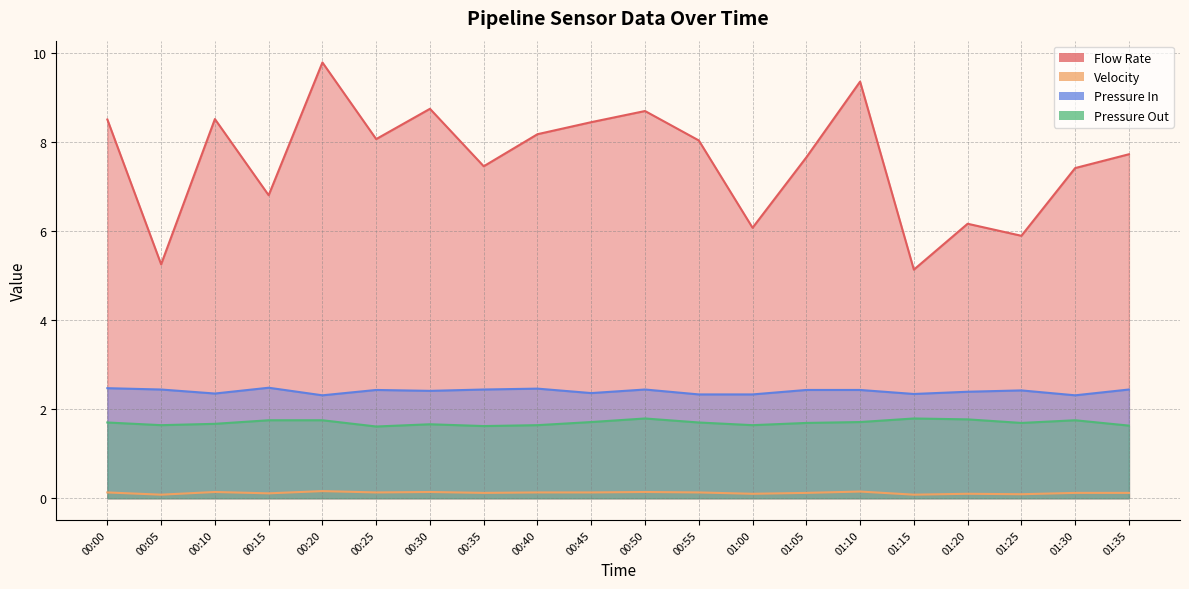

How many data points in Flow Rate are above 8?

10